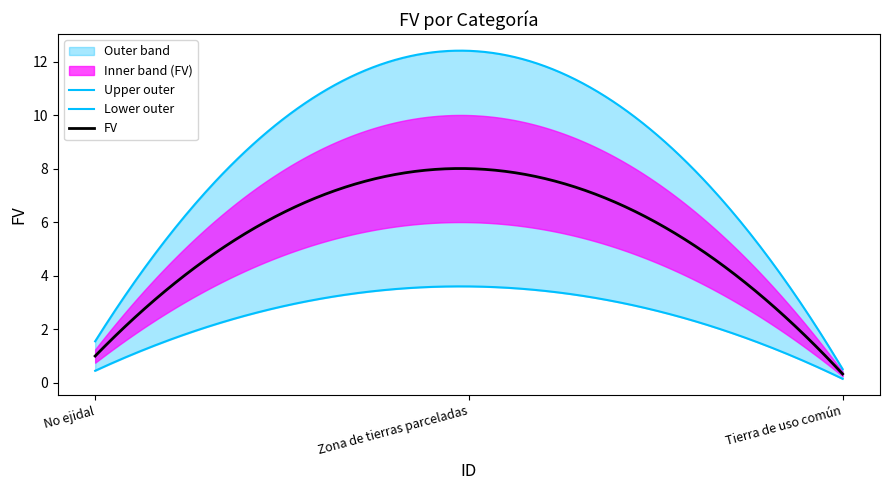

Where is the data nearest to the value 4?

No ejidal